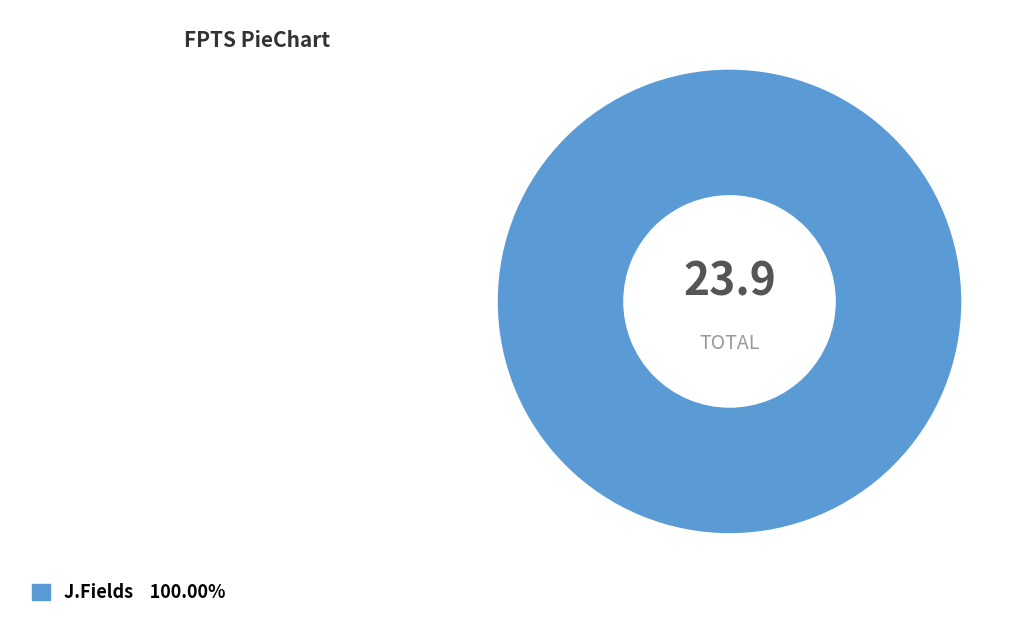

How many slices are in this pie chart?

1